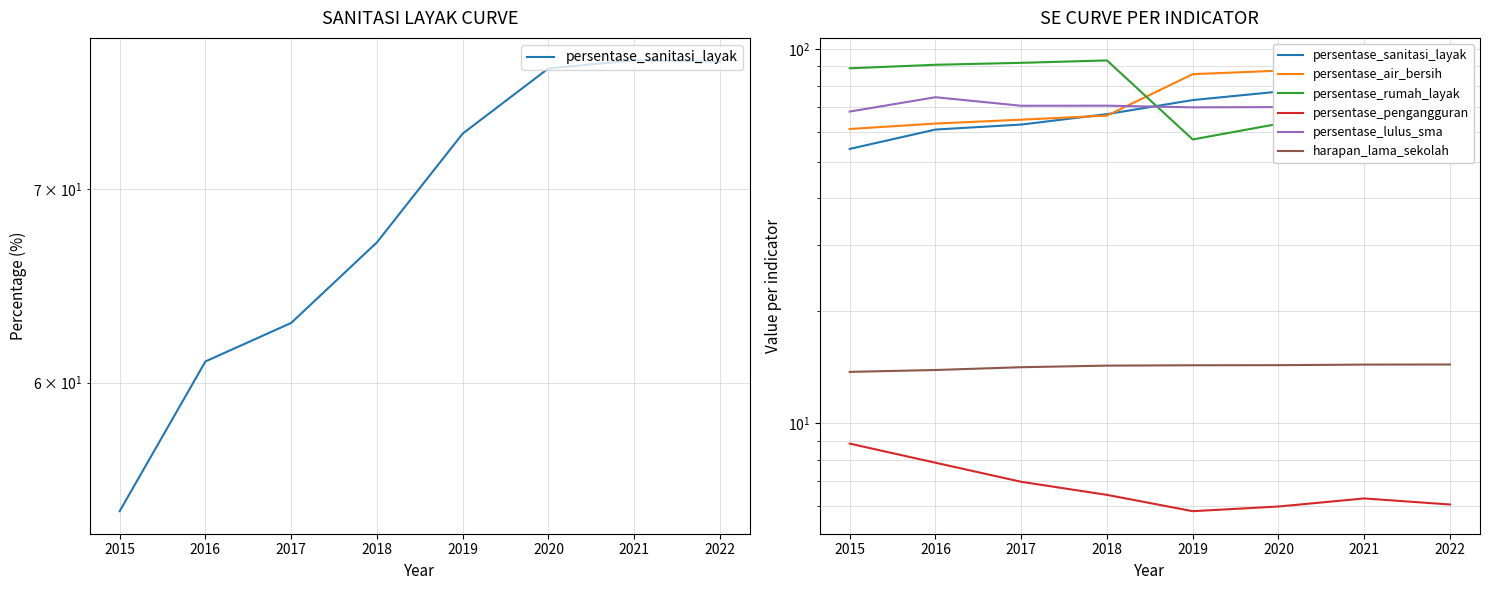

How many values in the persentase_sanitasi_layak series exceed 73?

4